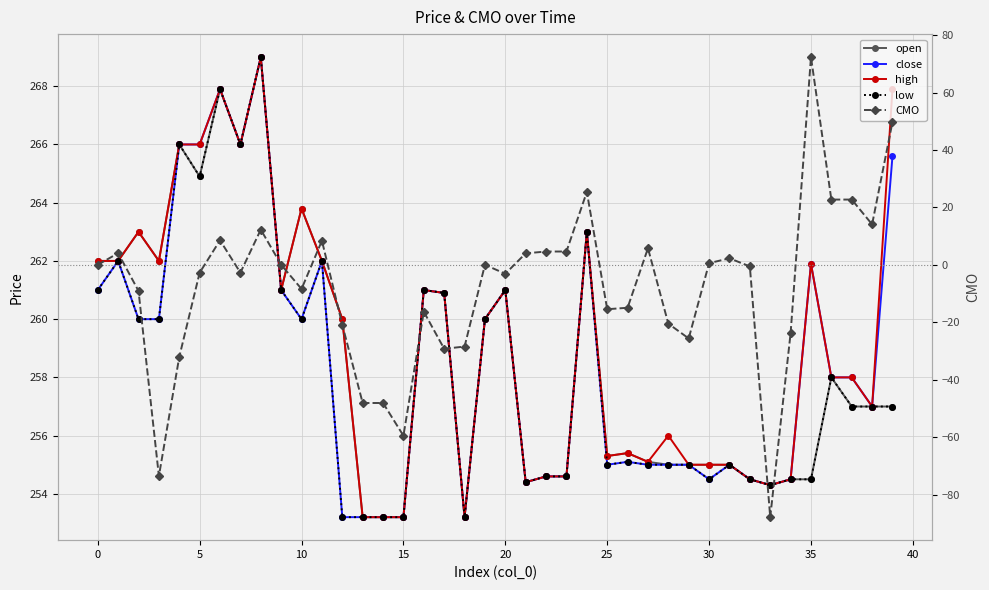

Is this an area chart (filled region under the line)?

No